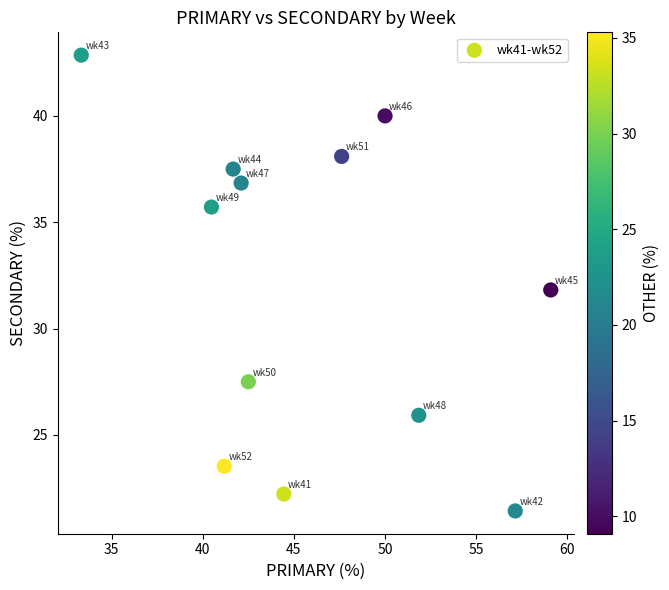

What is the average X value?

46.0